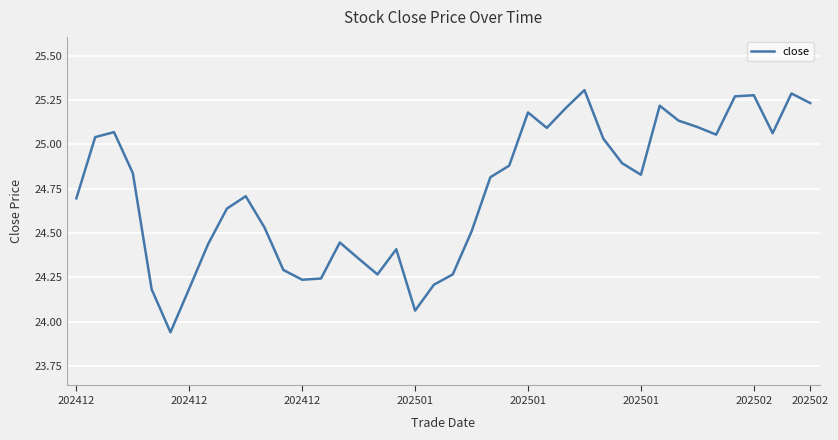

What is the difference between the maximum and minimum values?

1.4